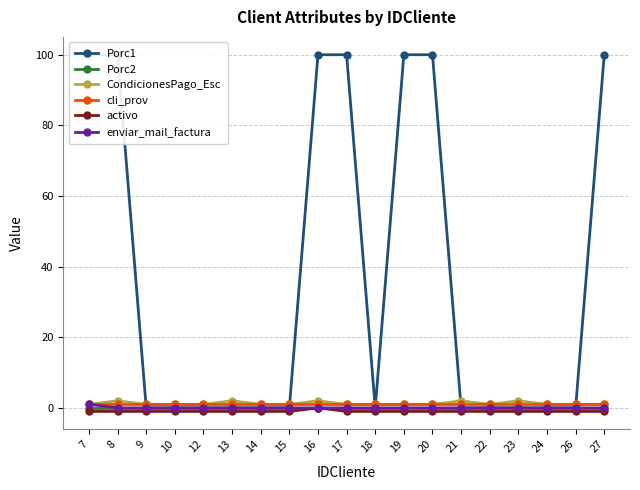

What is the minimum value shown in the chart?

-1